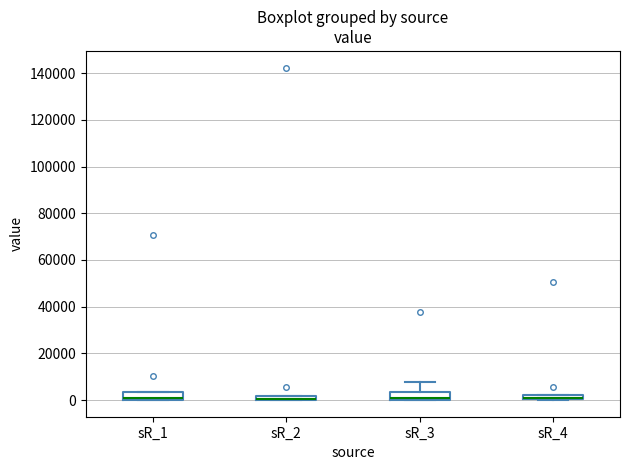

Where is the lower edge of the box for sR_2 on the y-axis? The values are not printed on the chart, so give them approximately, as read against the axis.

0